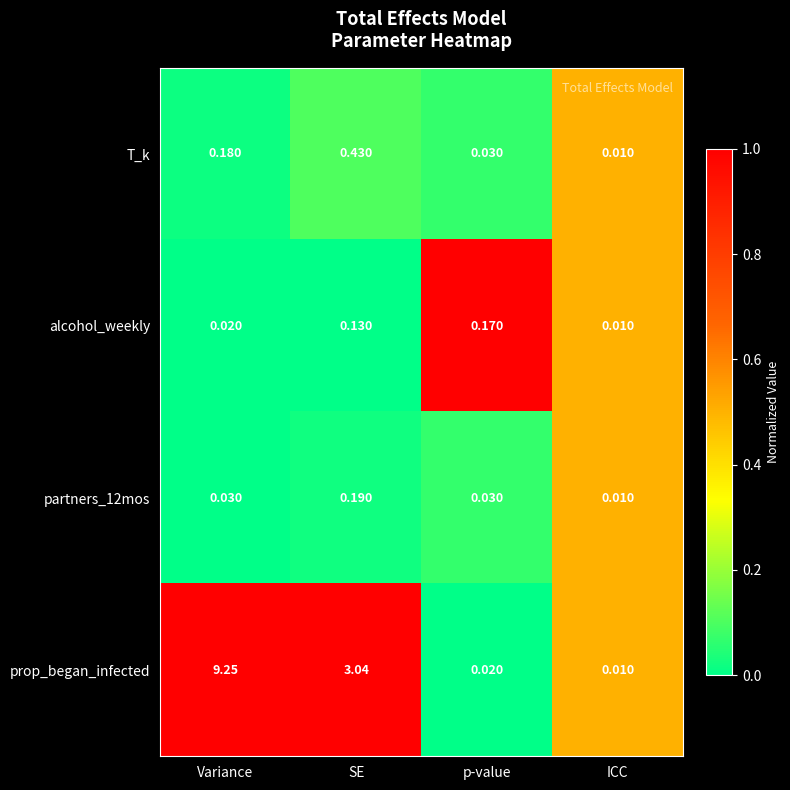

How many values in the prop_began_infected series are below 3?

2